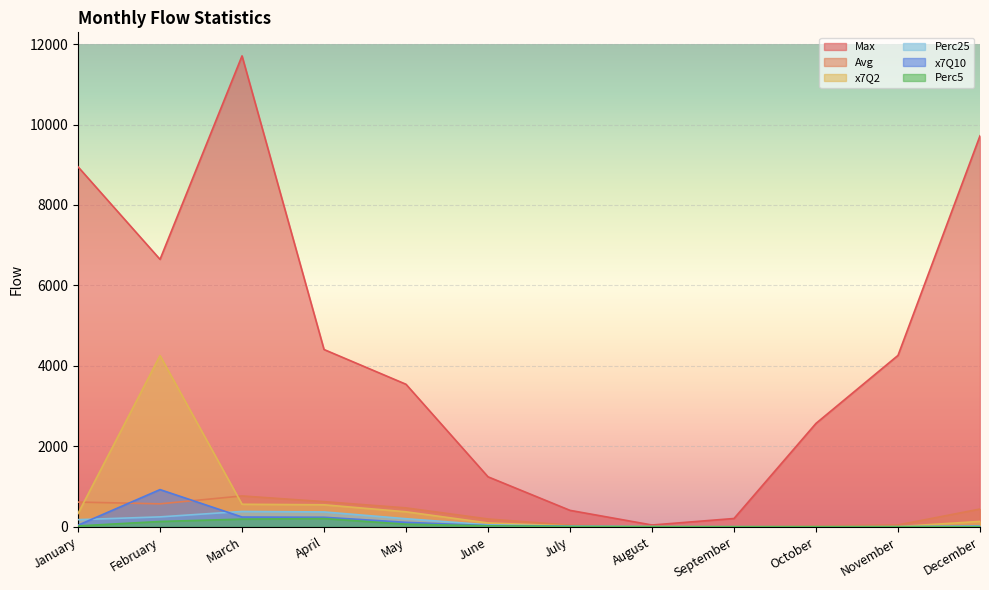

The value of Avg at September is 3.7. True or false?

True